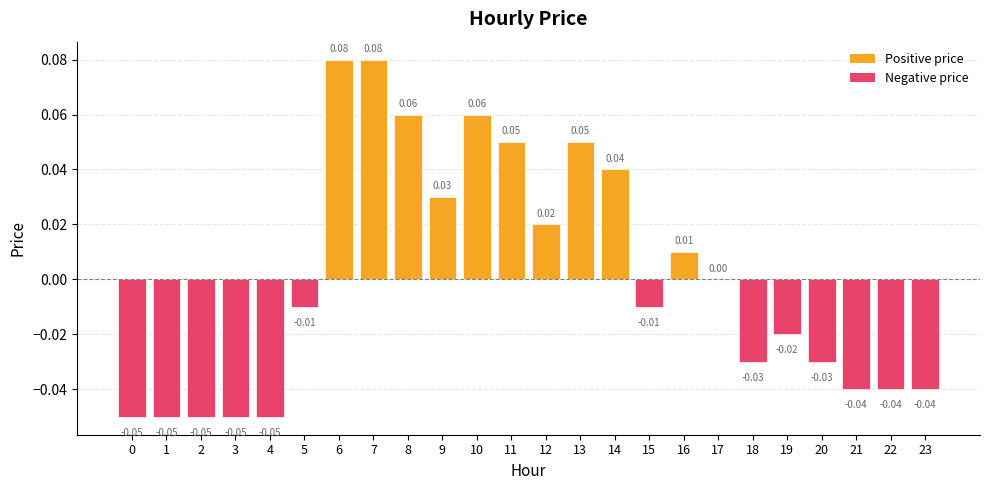

How many series are shown in this chart?

1